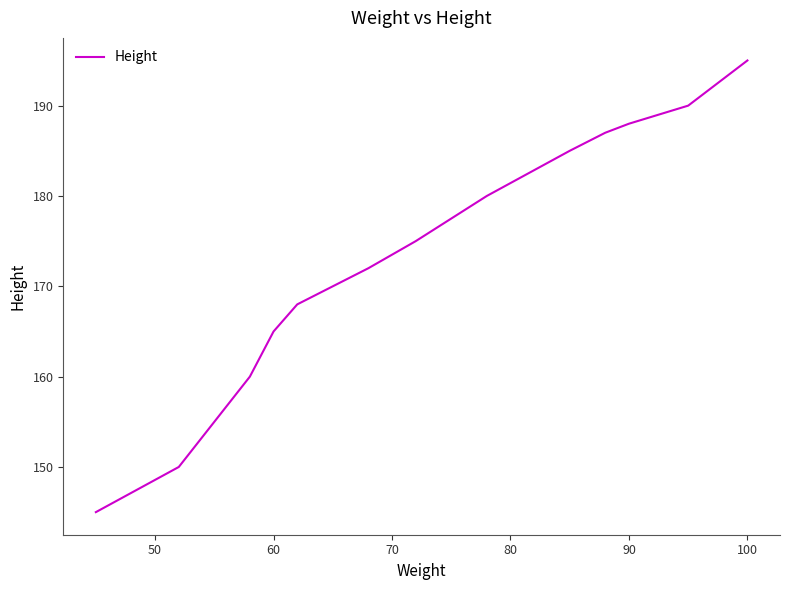

What is the difference between the maximum and minimum values?

50